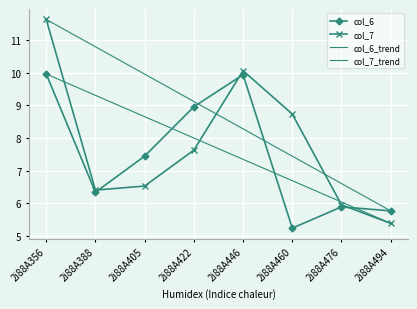

How many intersections are there between col_6 and col_7?

3